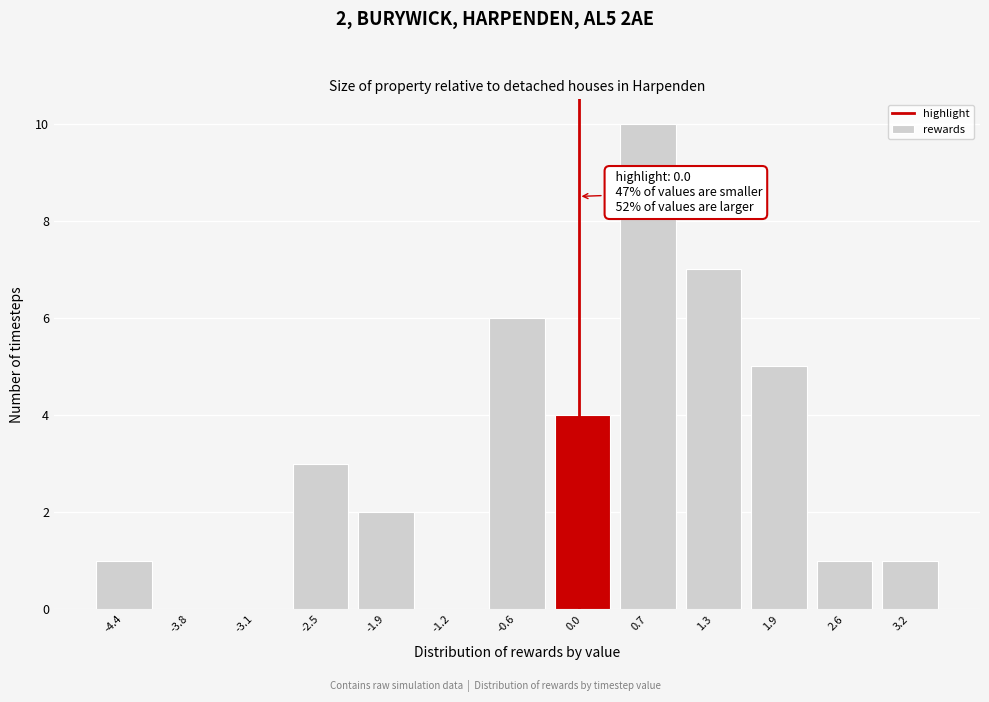

Which range on the x-axis has the tallest bar?

0.4 to 1.0